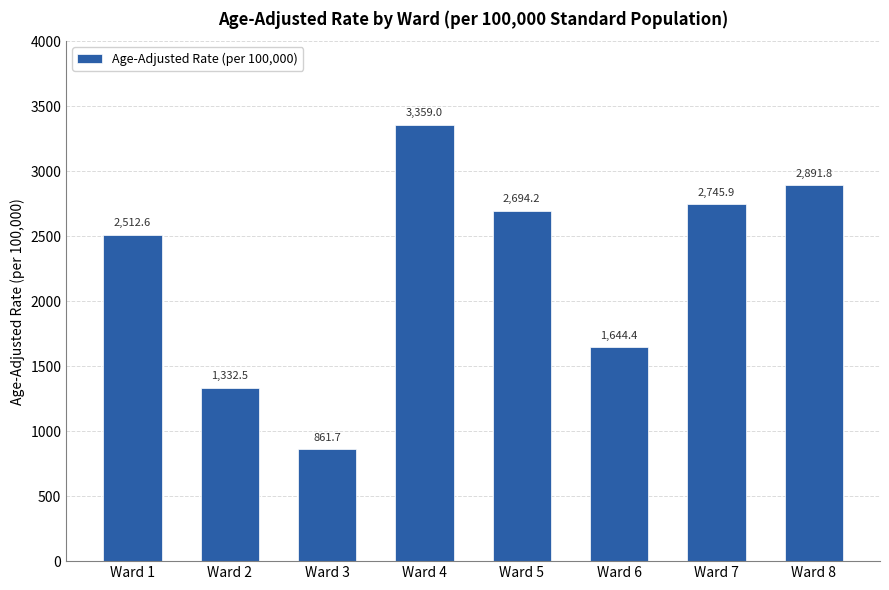

What is the value of the 3rd bar from the left?

861.7